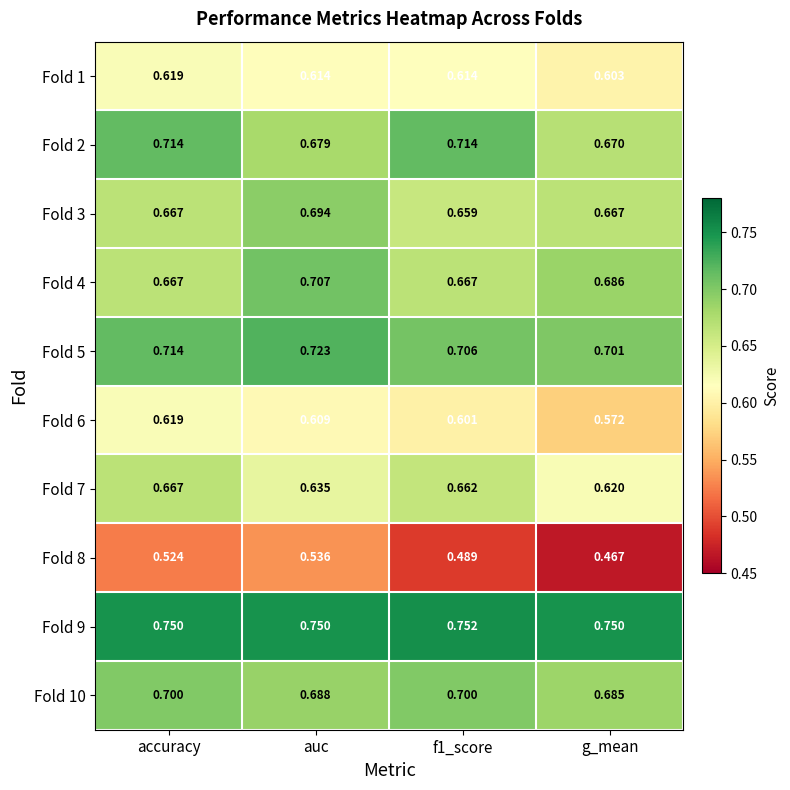

At which category is the sum across all series the highest?

accuracy